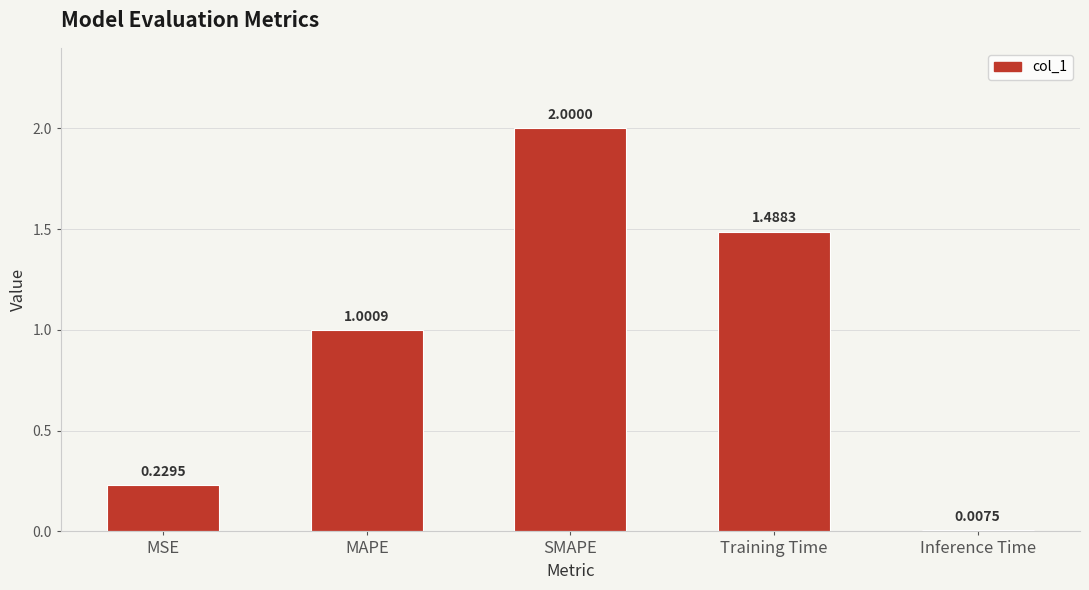

Count the number of values greater than 1.

3